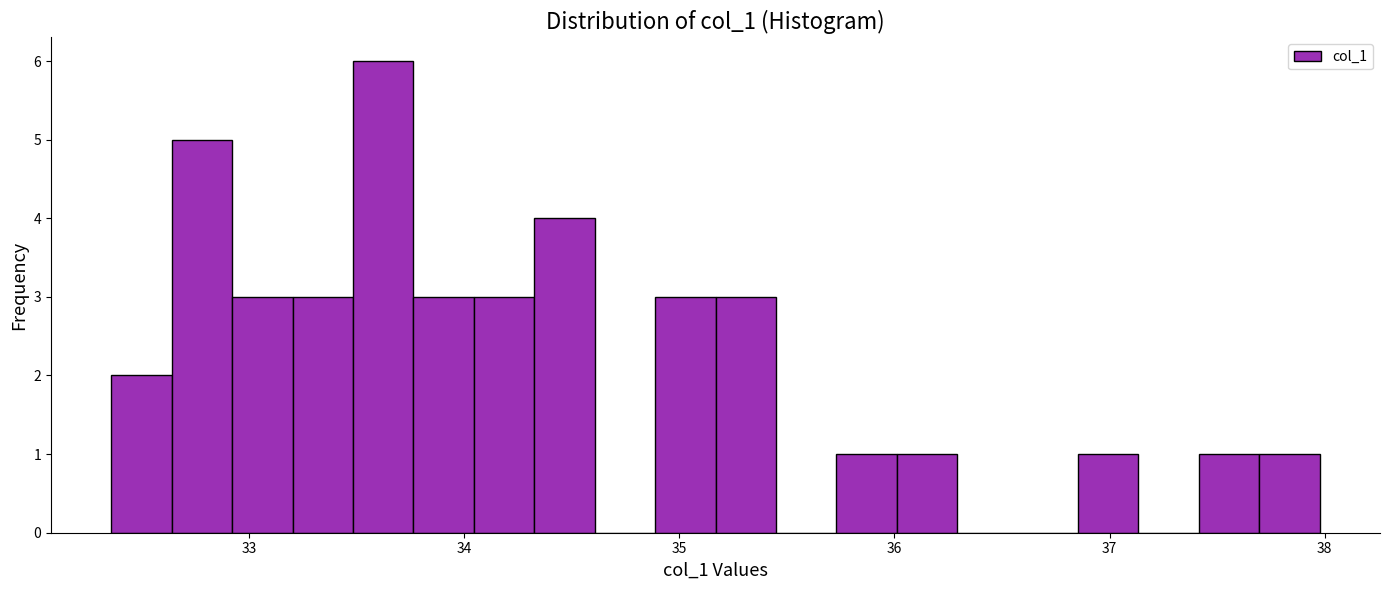

Around what value on the x-axis is the tallest bar? Give the approximate position of its centre, as read against the axis.

33.6